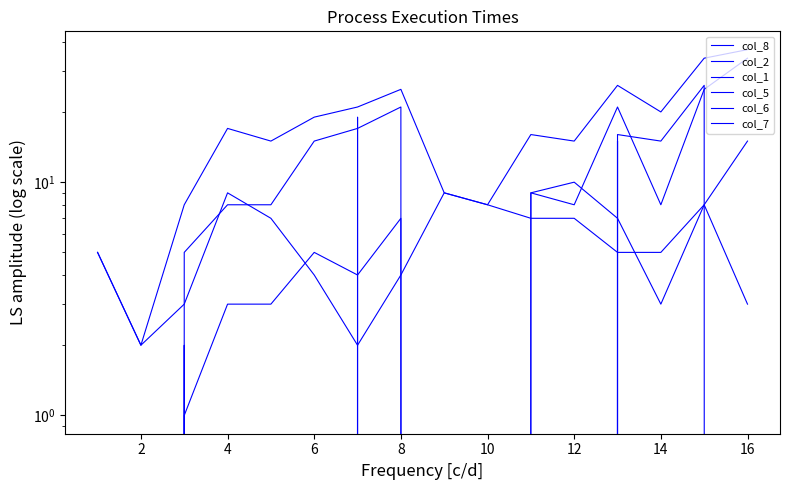

What are all the series names shown in the legend?

col_8, col_2, col_1, col_5, col_6, col_7